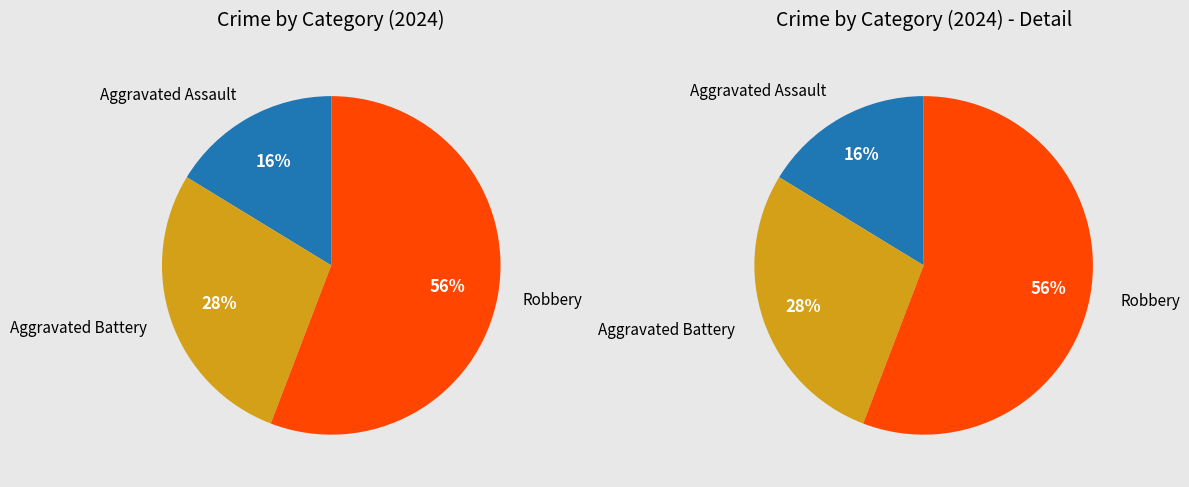

What percentage is the Aggravated Battery slice, to the nearest percent?

28%